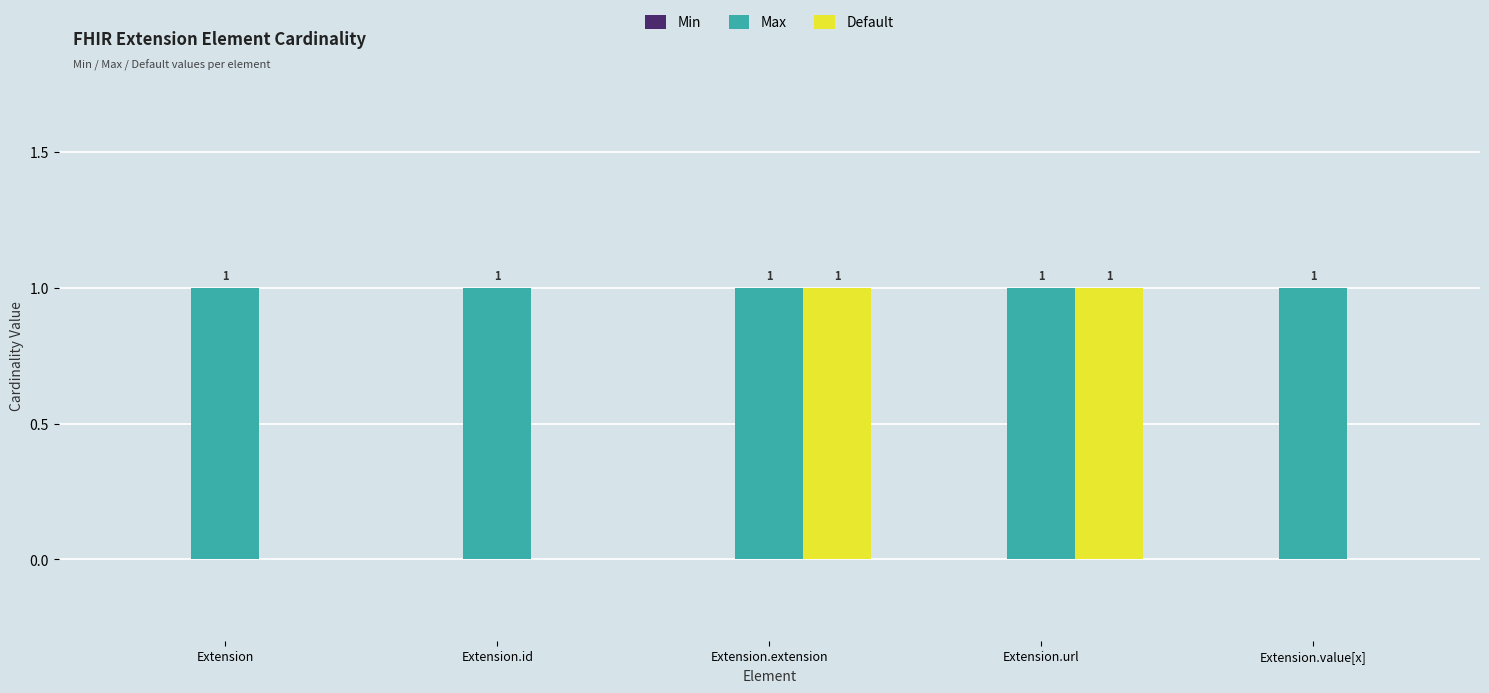

Is it true that Max equals 0 at Extension.value[x]?

False